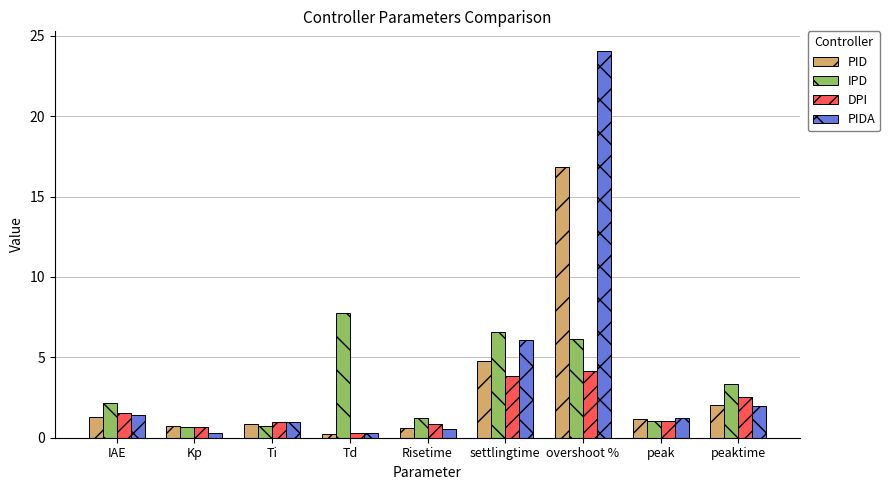

Between IAE and peak, which series saw the biggest shift?

IPD